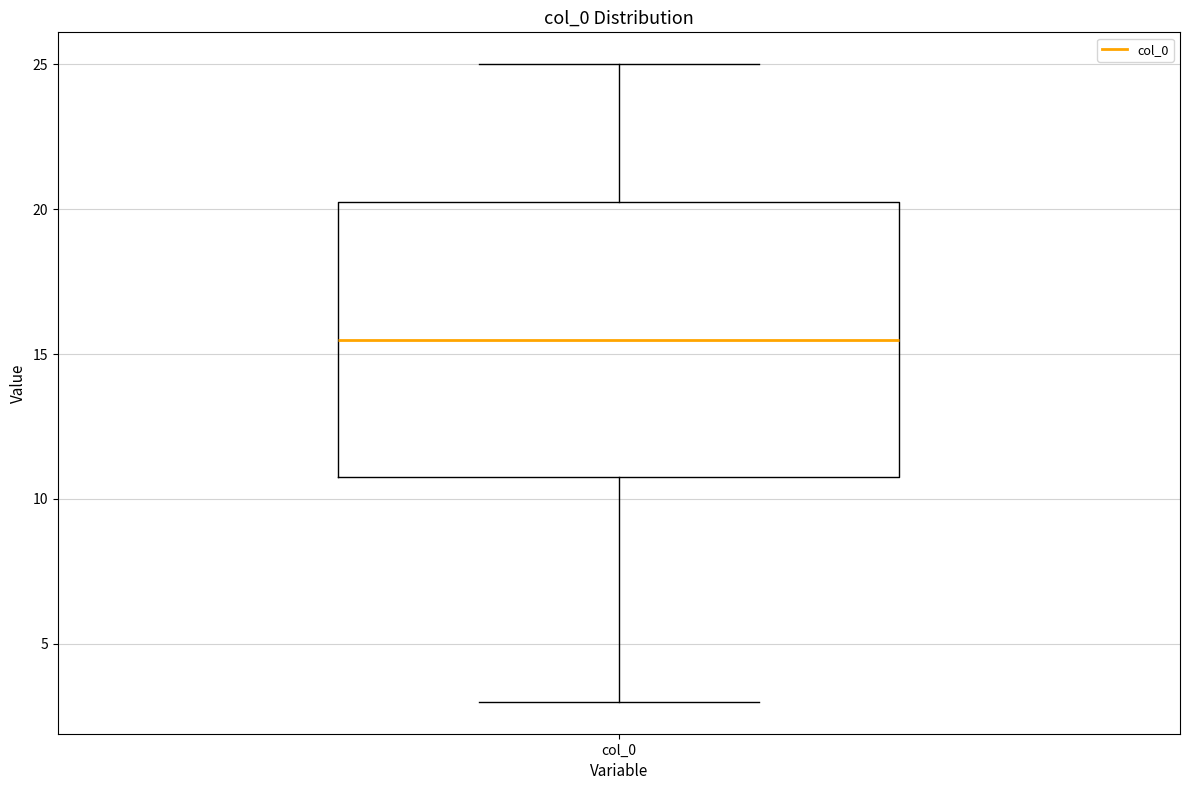

Transcribe this box plot: give where the median line is, the range the box spans, and where the two whiskers end, as read against the y-axis. The values are not printed on the chart, so give them approximately, as read against the axis.

median 15.5, box 11.0 to 20.5, whiskers 3.0 to 25.0